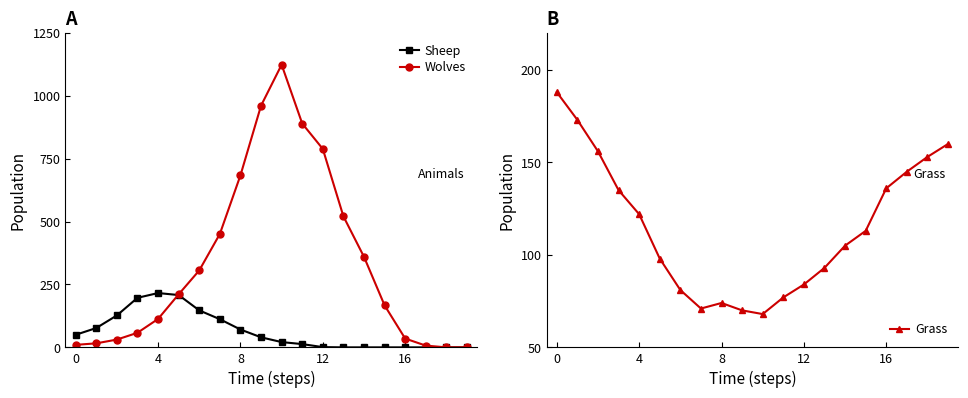

At which category is the sum across all series the highest?

10